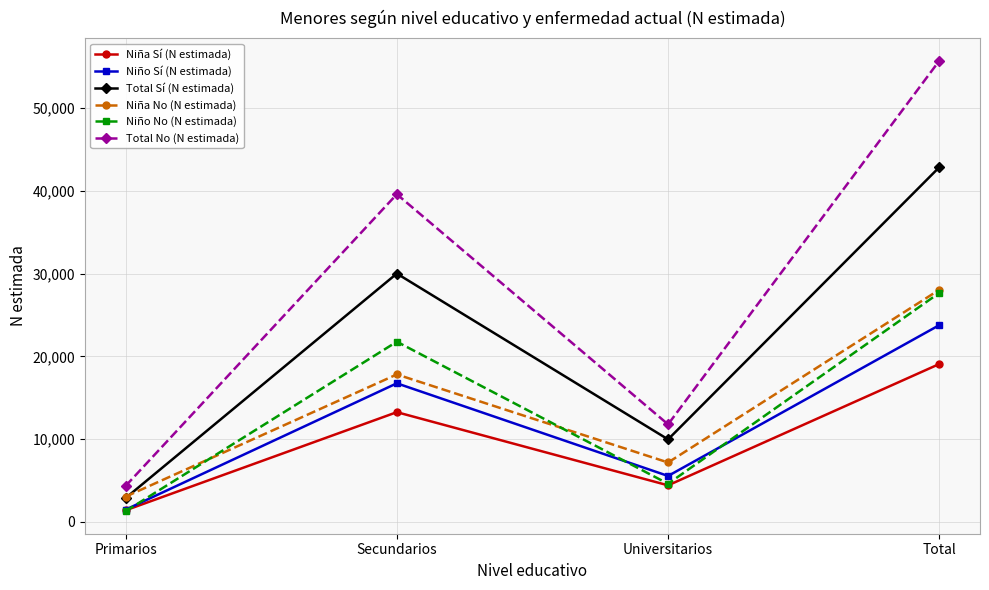

Which series has the largest total across all categories?

Total No (N estimada)